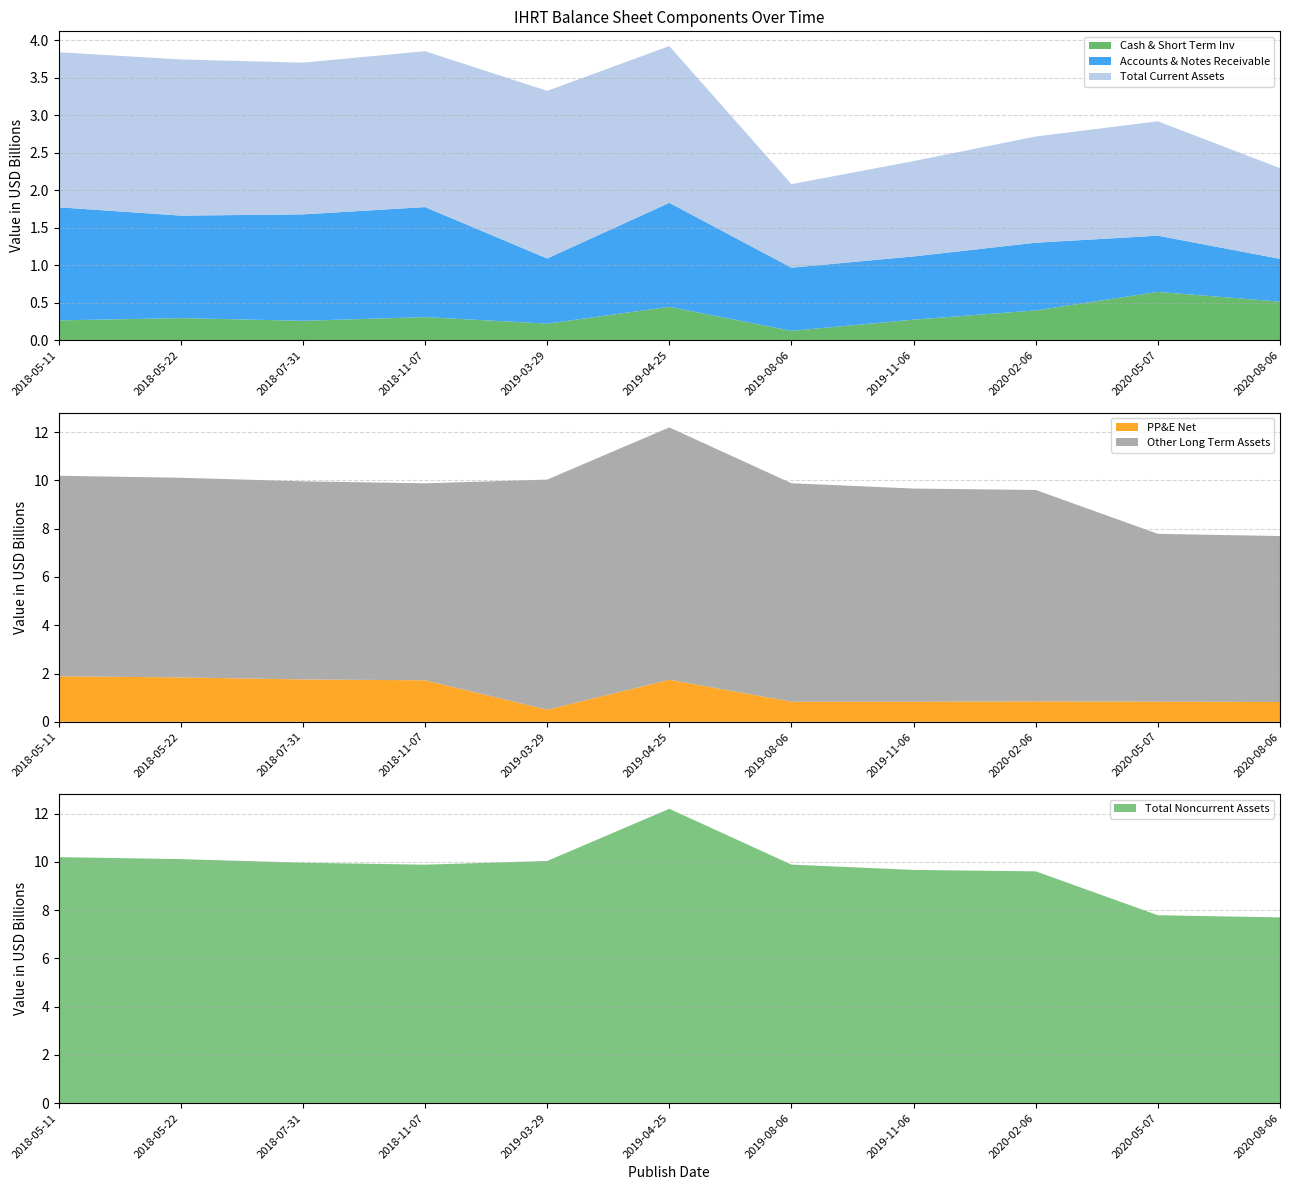

Reading left to right, list all the values displayed in this chart.

Cash & Short Term Inv: 267109000	297407000	261763000	311162000	224037000	448130000	127159000	277050000	400300000	646774000	517684000
Accounts & Notes Receivable: 1508370000	1367012000	1419039000	1466924000	868861000	1387122000	843064000	843190000	902908000	749925000	570117000
Total Current Assets: 2067347000	2082205000	2023373000	2078792000	2235017000	2090052000	1113685000	1271163000	1416348000	1524961000	1209549000
PP&E Net: 1884714000	1838799000	1755279000	1719091000	502202000	1741238000	834232000	834013000	846876000	836352000	819259000
Other Long Term Assets: 8308370000	8271989000	8207594000	8161429000	9532296000	10454680000	9049907000	8829773000	8757875000	6950747000	6877051000
Total Noncurrent Assets: 10193084000	10110788000	9962873000	9880520000	10034498000	12195918000	9884139000	9663786000	9604751000	7787099000	7696310000